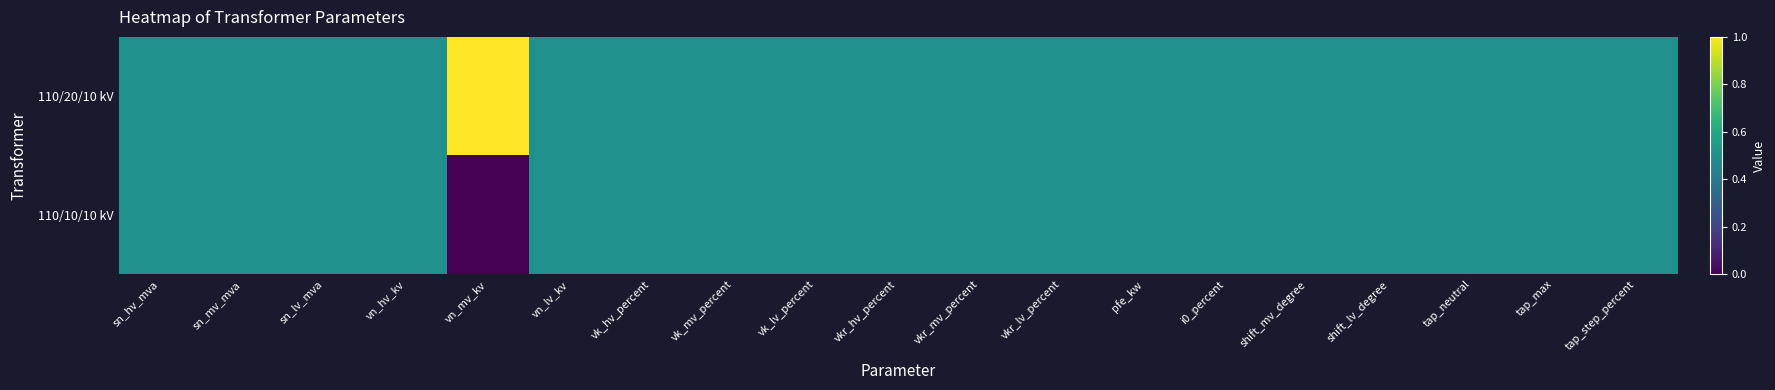

Which series has the largest total across all categories?

110/20/10 kV